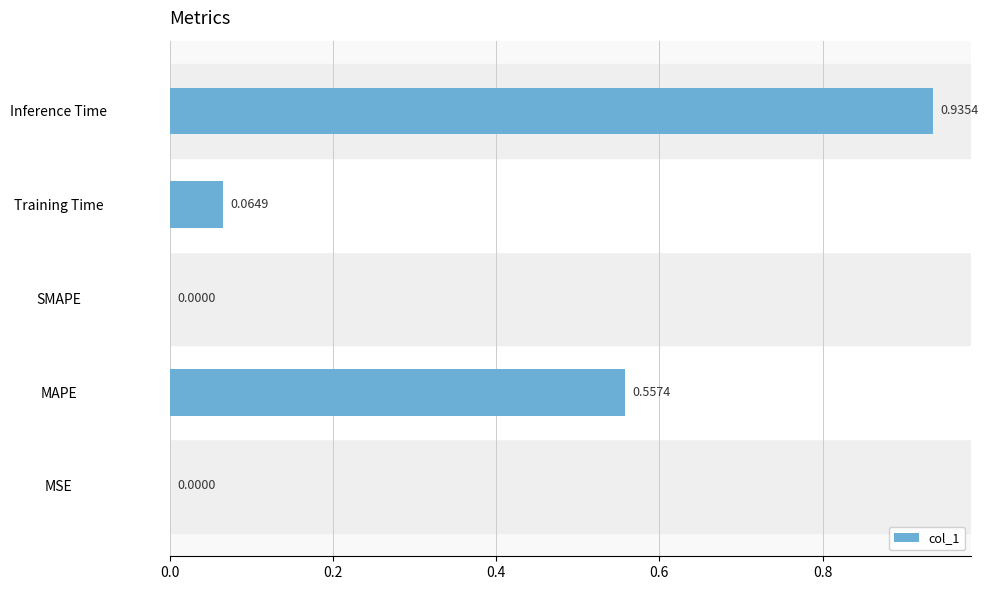

What is the change in value from SMAPE to Inference Time?

+0.9